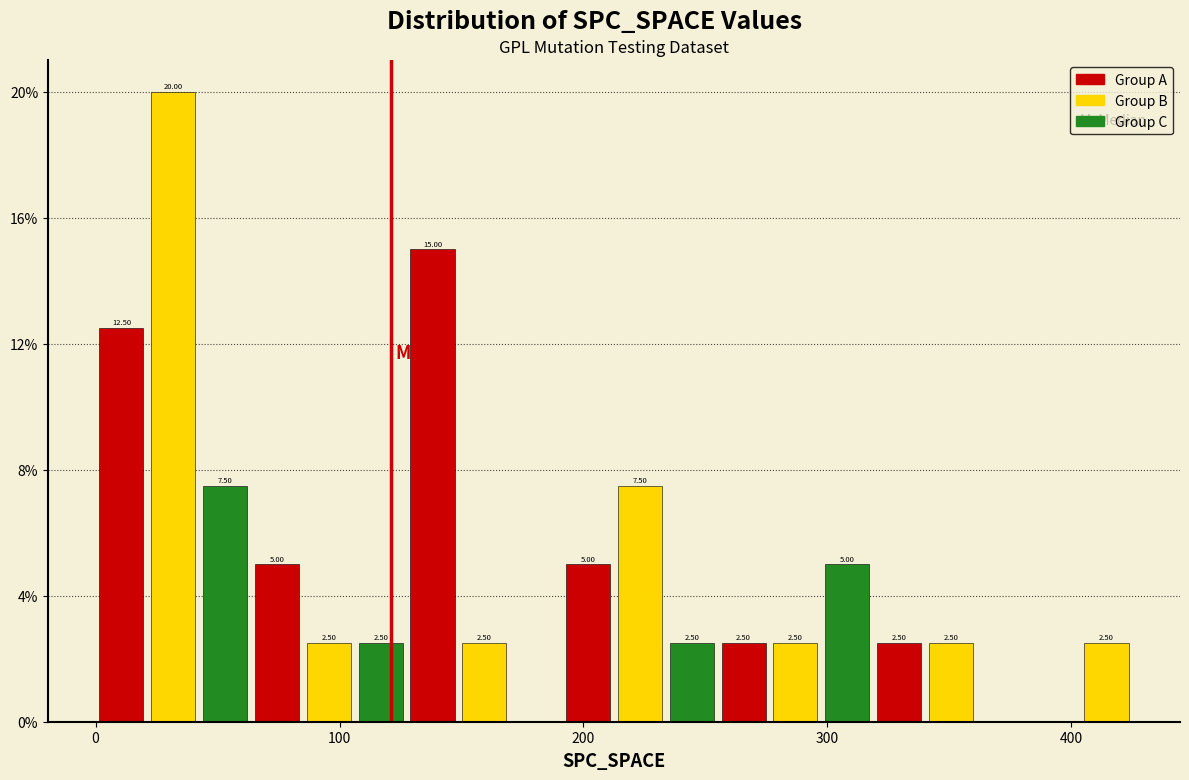

Read against the x-axis, roughly where is the centre of the tallest bar?

30